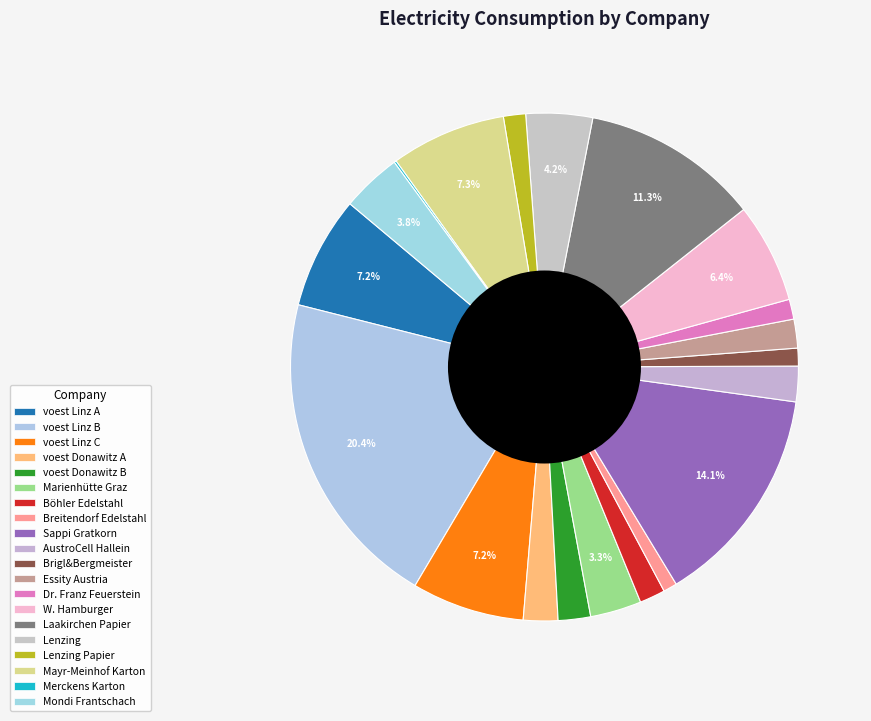

To the nearest percent, what is the average slice percentage?

5%